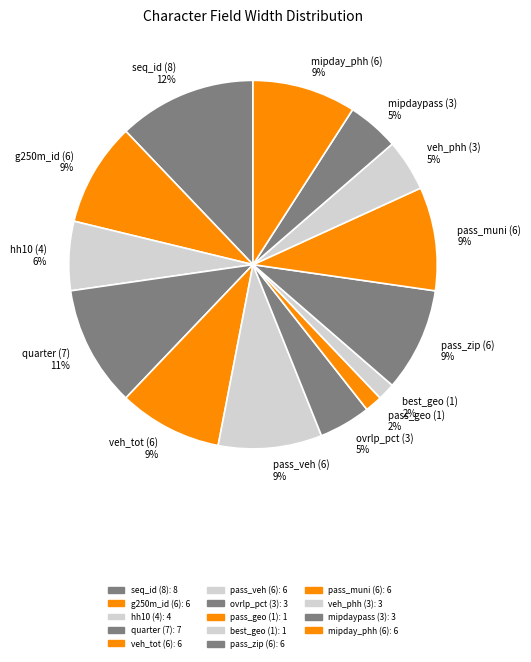

Which slice is the largest?

seq_id (8) 12%